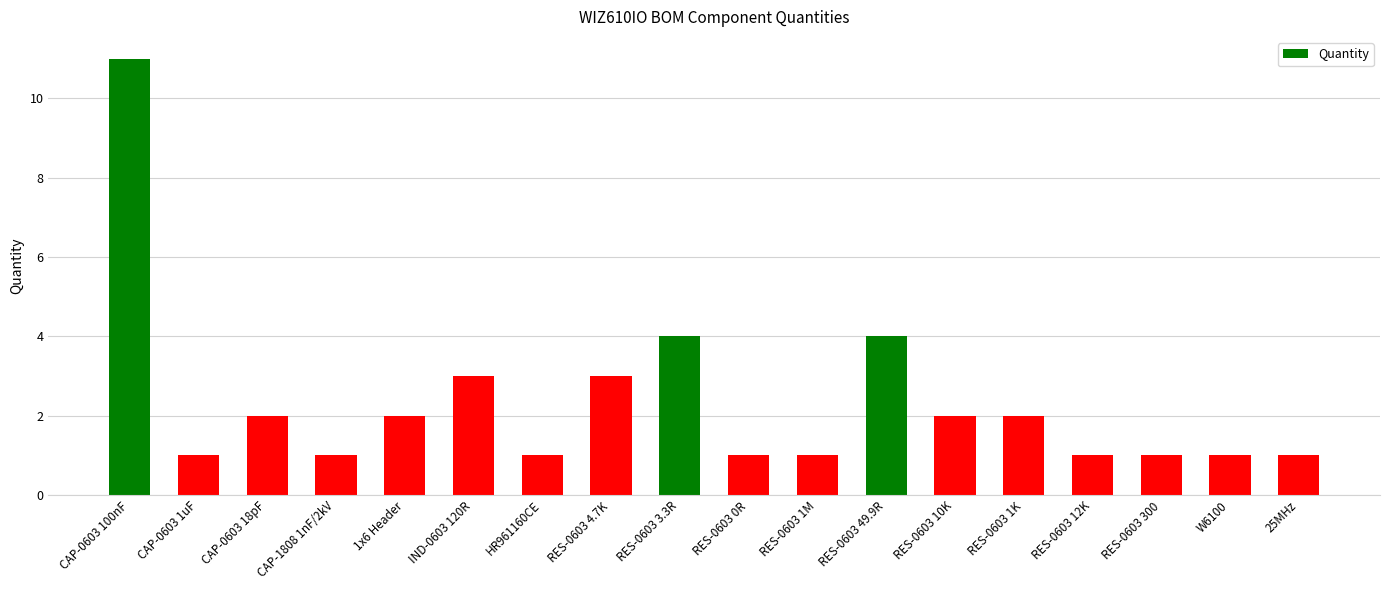

Reading left to right, extract all data points from this chart.

CAP-0603 100nF=11	CAP-0603 1uF=1	CAP-0603 18pF=2	CAP-1808 1nF/2kV=1	1x6 Header=2	IND-0603 120R=3	HR961160CE=1	RES-0603 4.7K=3	RES-0603 3.3R=4	RES-0603 0R=1	RES-0603 1M=1	RES-0603 49.9R=4	RES-0603 10K=2	RES-0603 1K=2	RES-0603 12K=1	RES-0603 300=1	W6100=1	25MHz=1